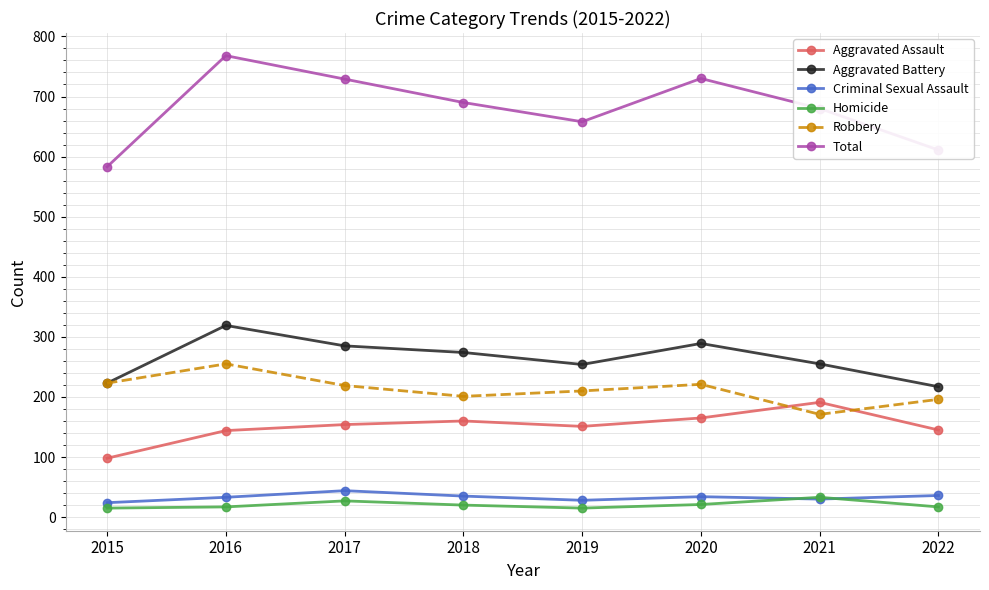

The Aggravated Battery series shows 289 at 2020. True or false?

True